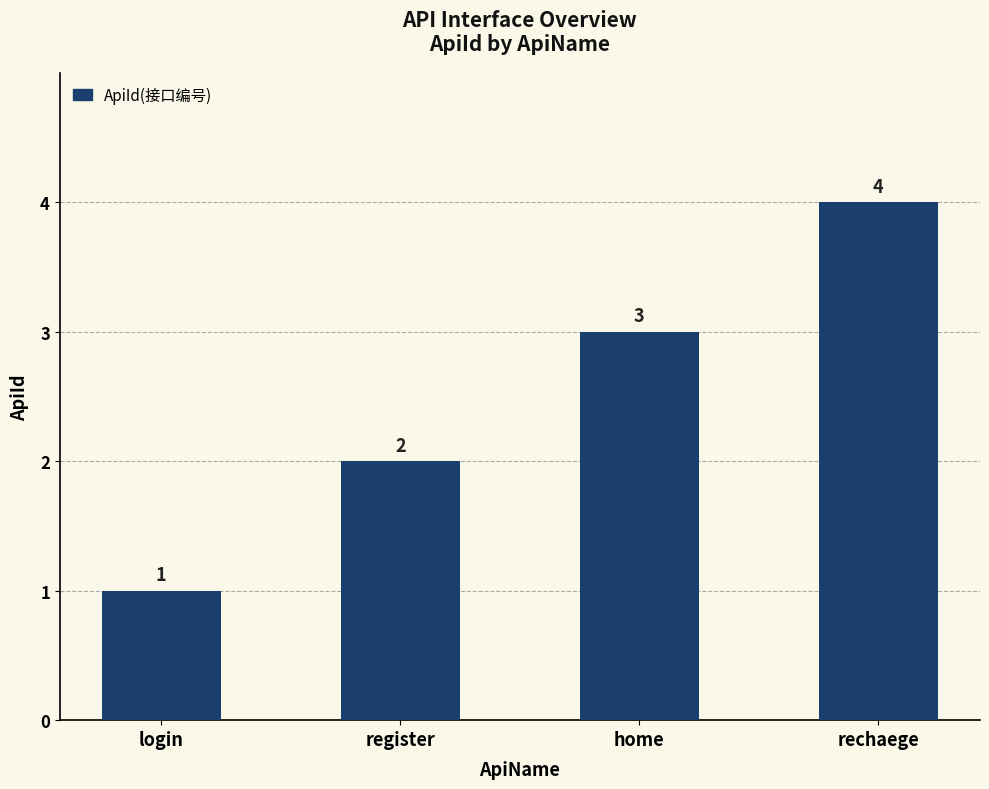

What is the change in value from login to register?

+1